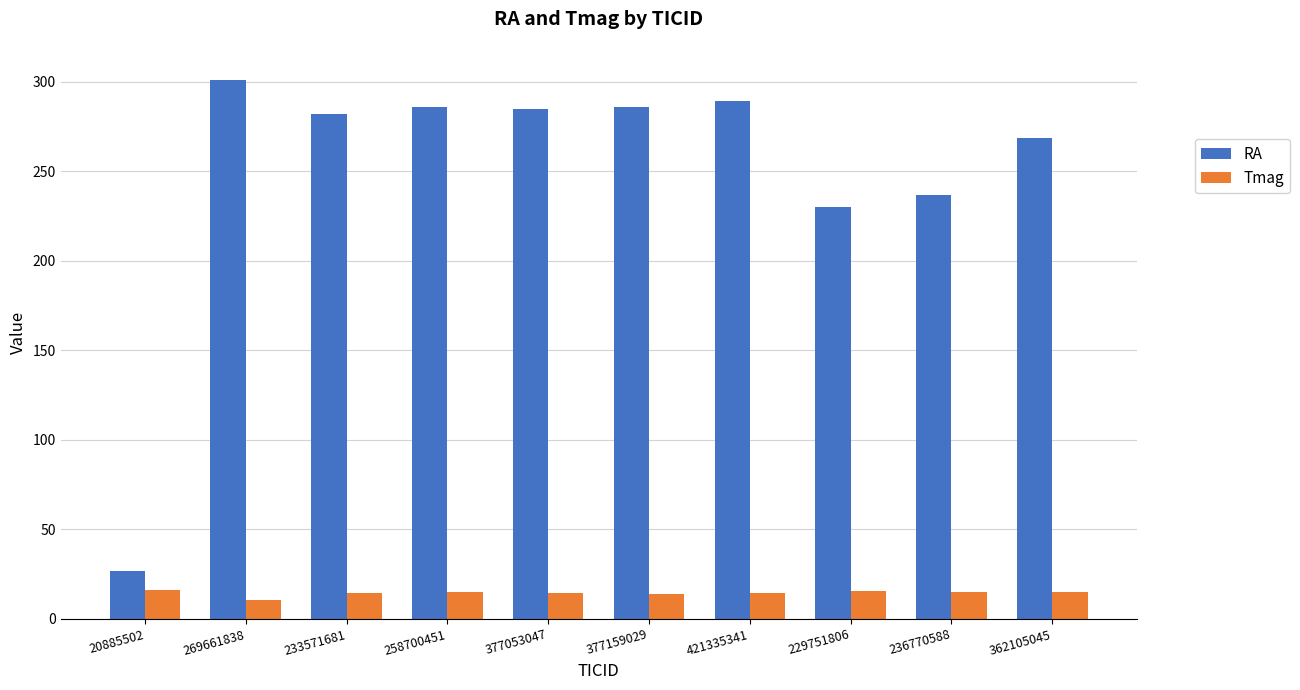

What is the difference between the RA values at 362105045 and 236770588?

31.6